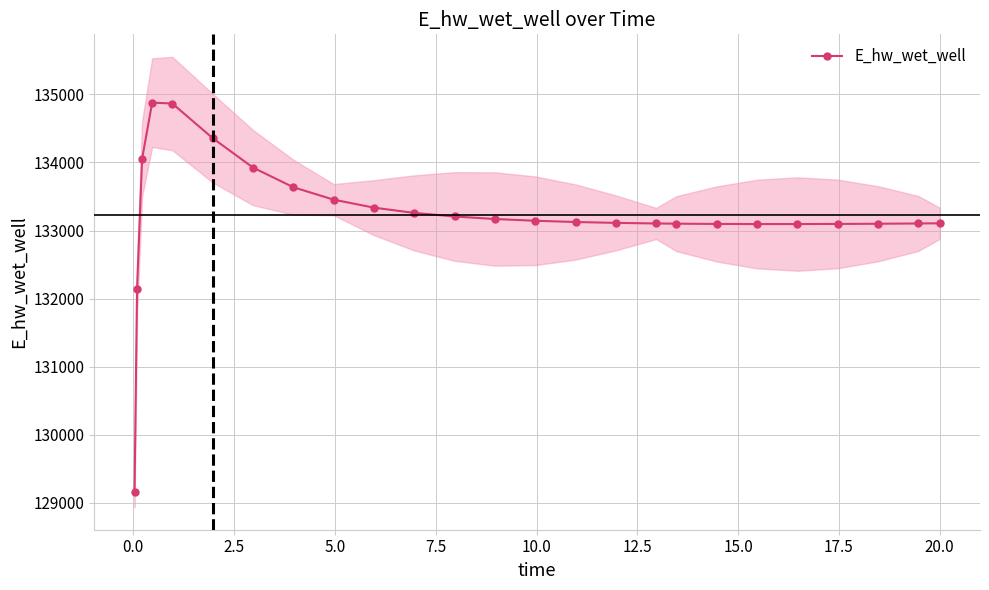

How many interior local valleys (lower than both neighbors) does the data have?

1